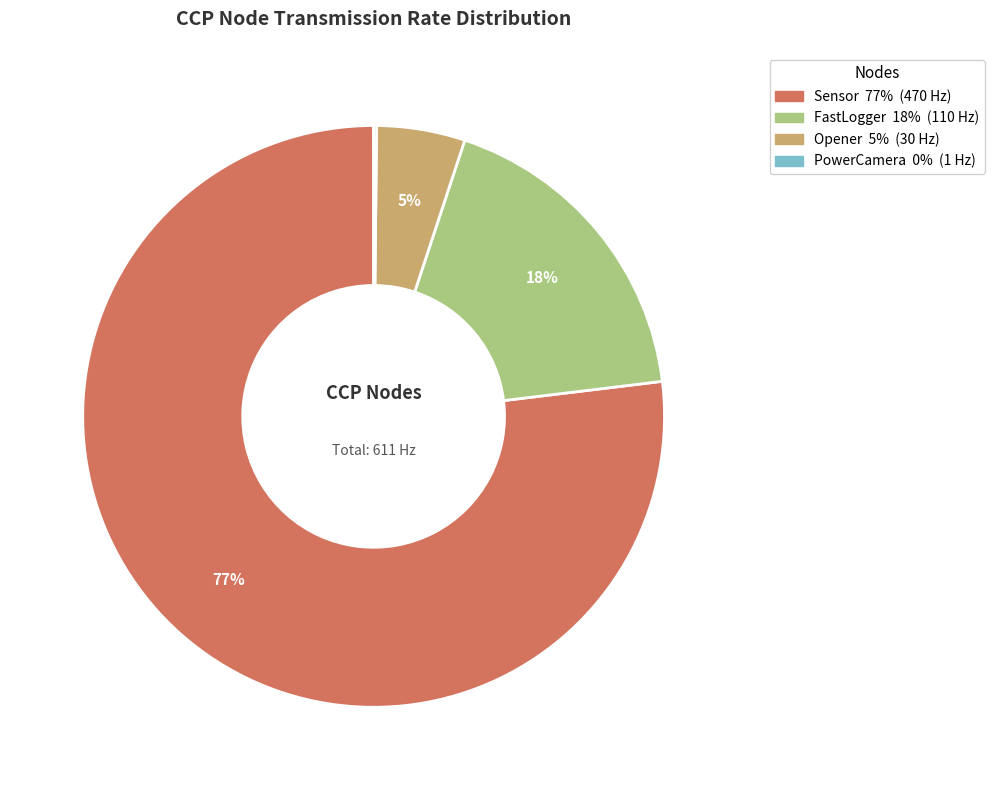

Which category has the biggest portion of the pie?

Sensor